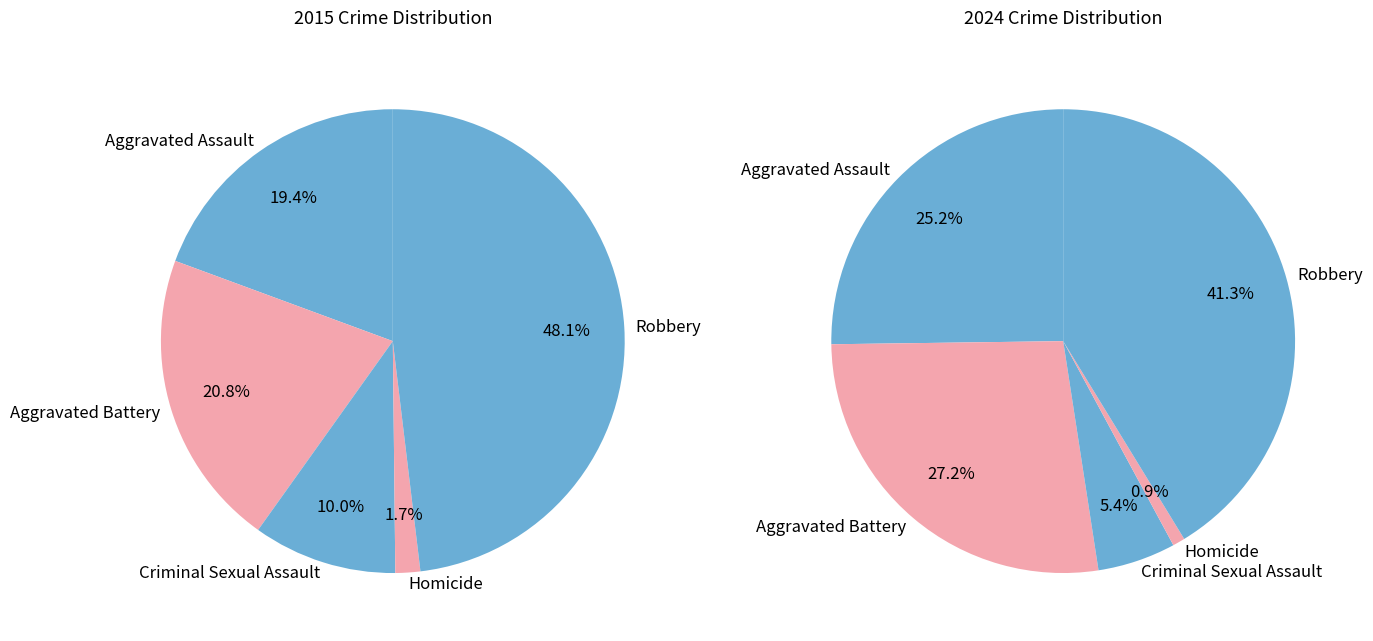

To the nearest percent, what is the average slice percentage?

20%